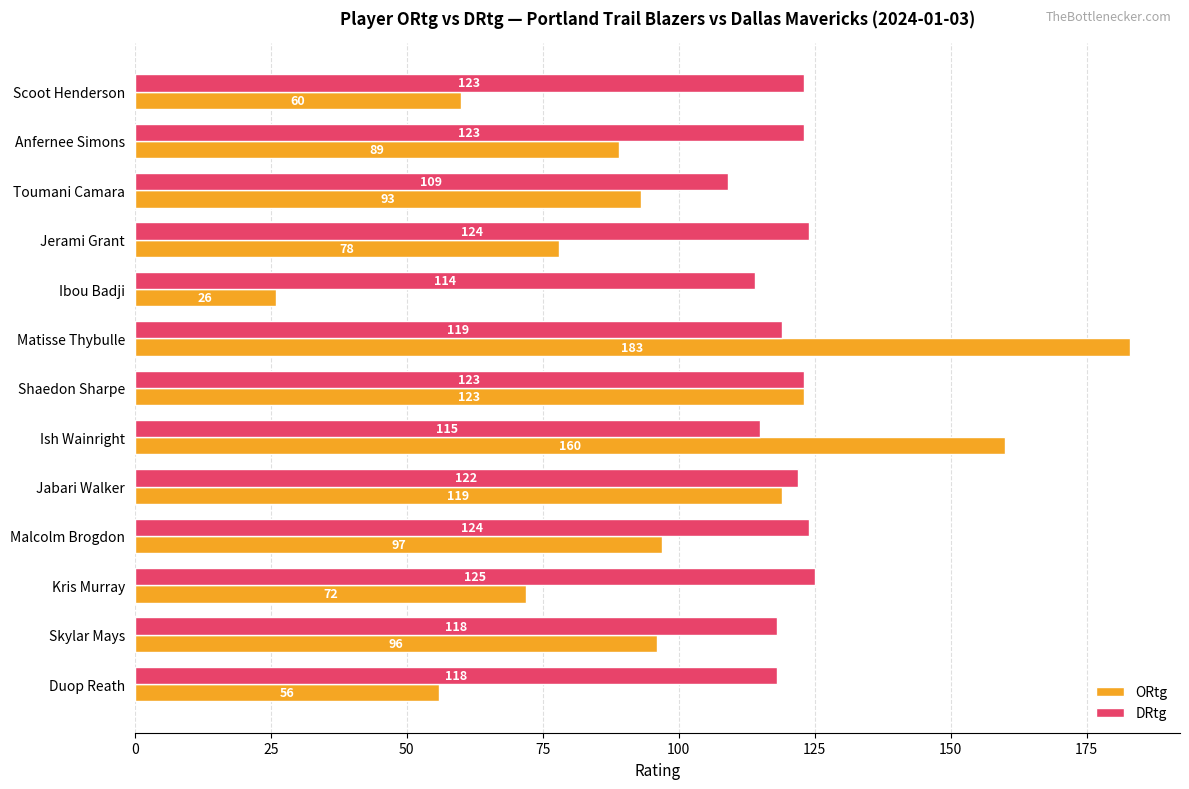

Is it true that DRtg equals 32 at Jabari Walker?

False